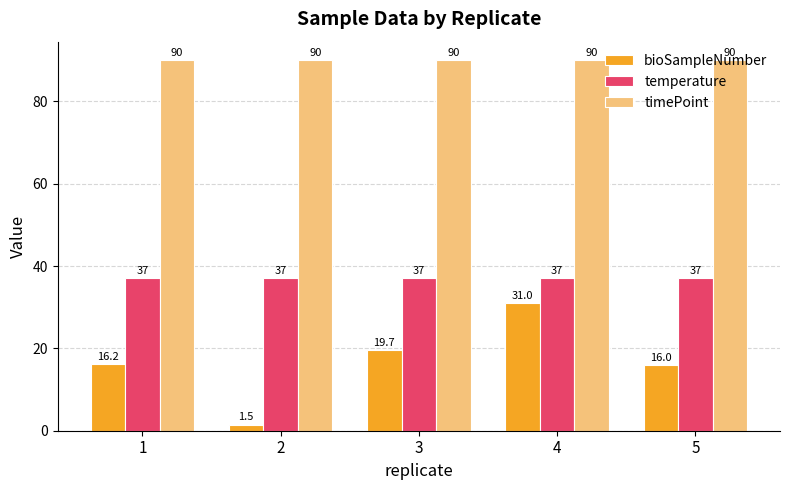

What is the approximate value of bioSampleNumber at 1?

16.2